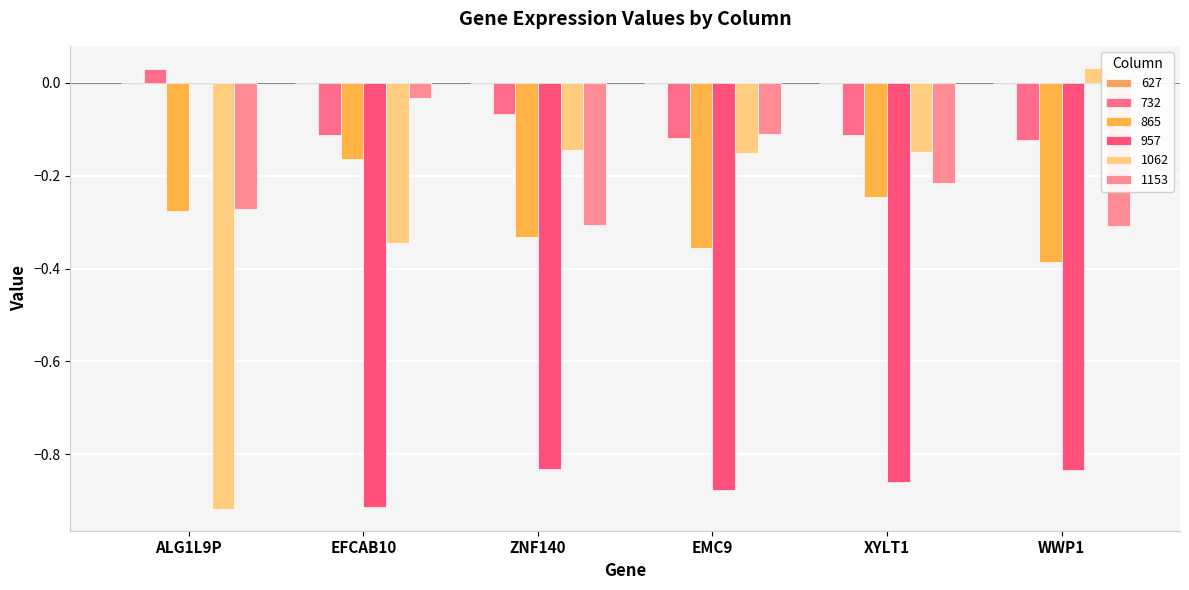

Where does the 1062 series first go above 0?

WWP1